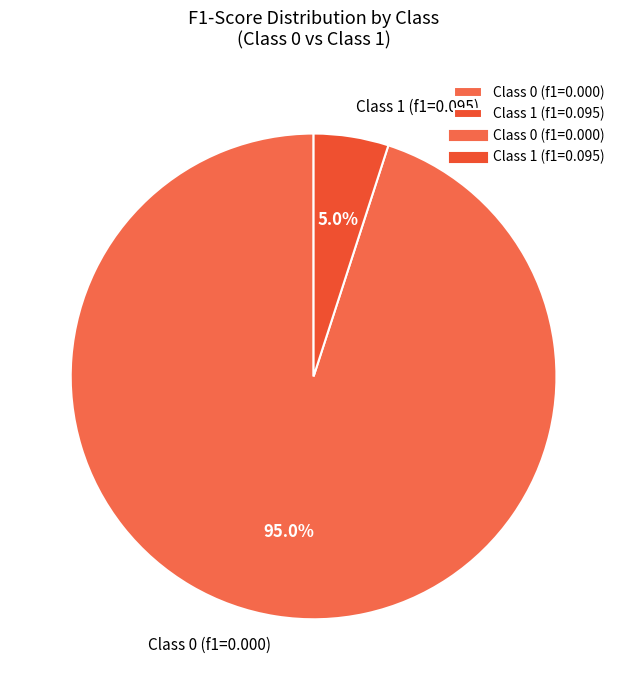

Which category has the biggest portion of the pie?

Class 0 (f1=0.000)